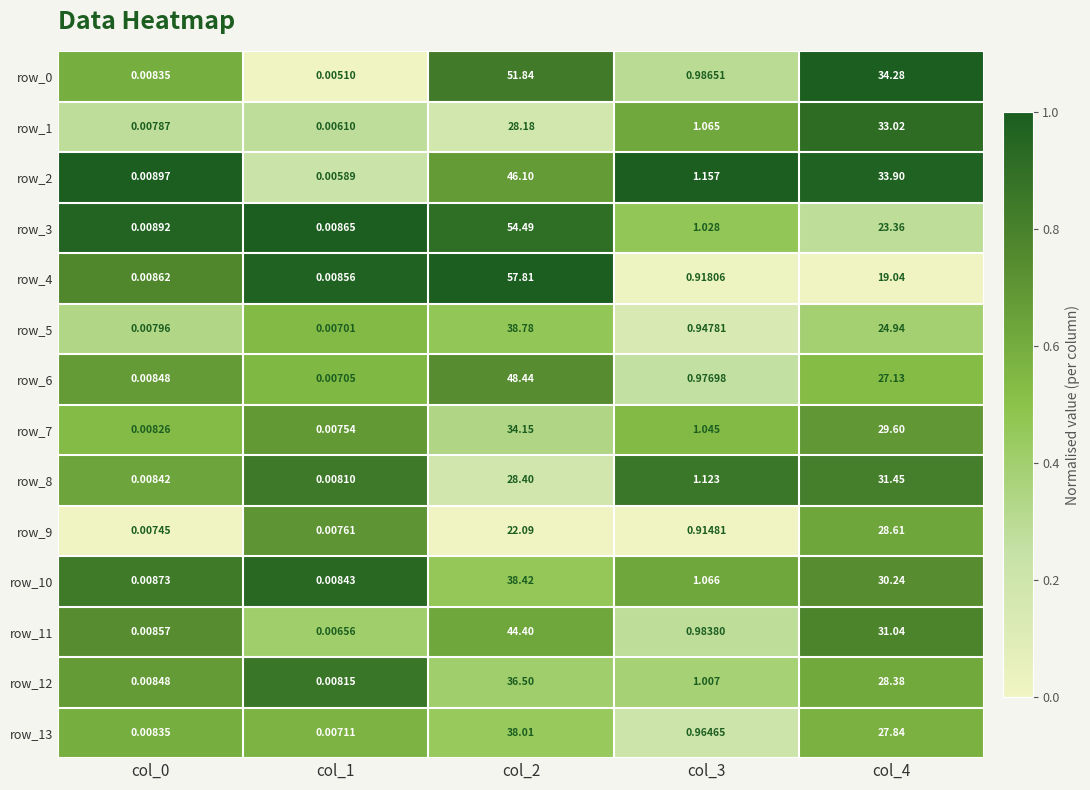

At how many categories does at least one series exceed 0?

5